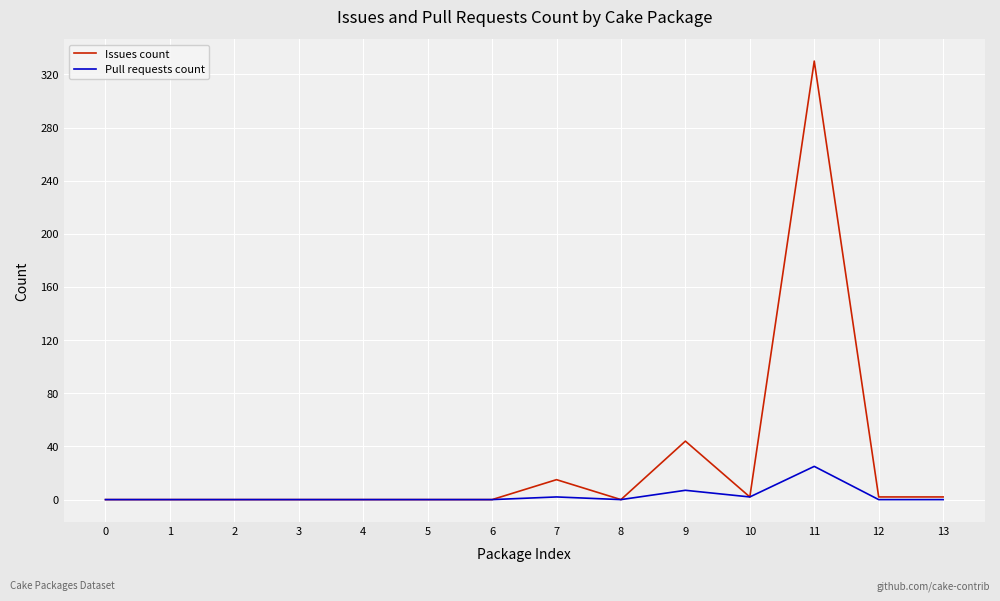

What are all the series names shown in the legend?

Issues count, Pull requests count